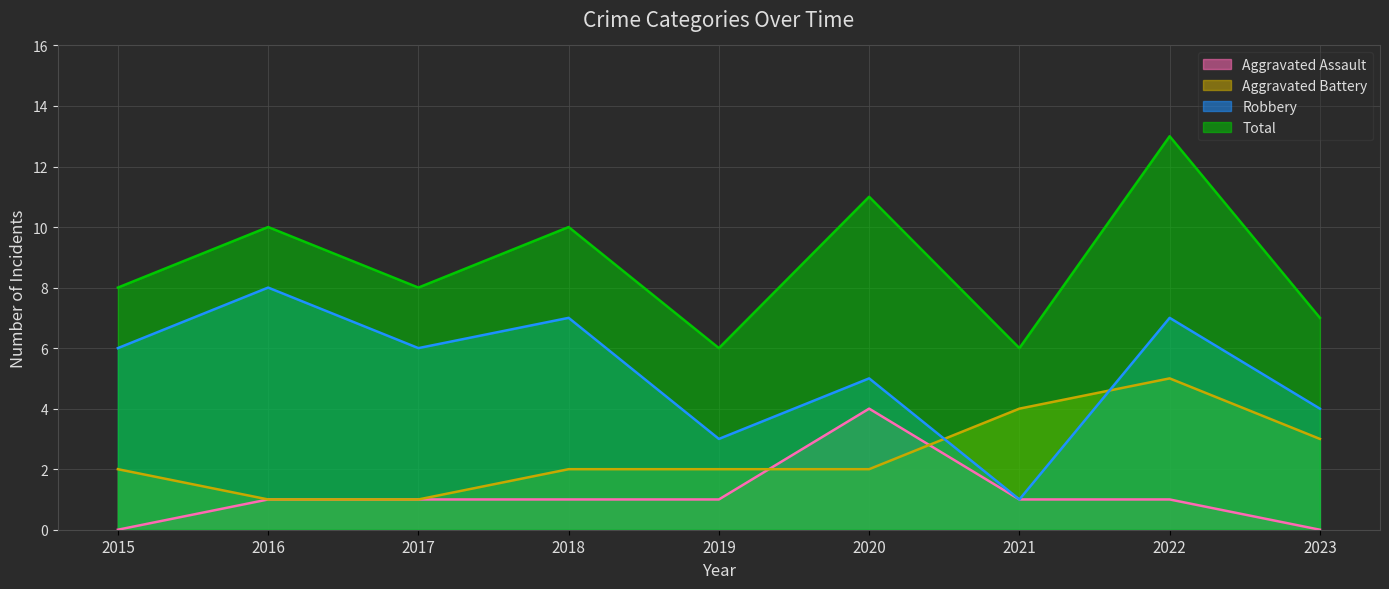

List the series in order of their overall mean, lowest first.

Aggravated Assault, Aggravated Battery, Robbery, Total